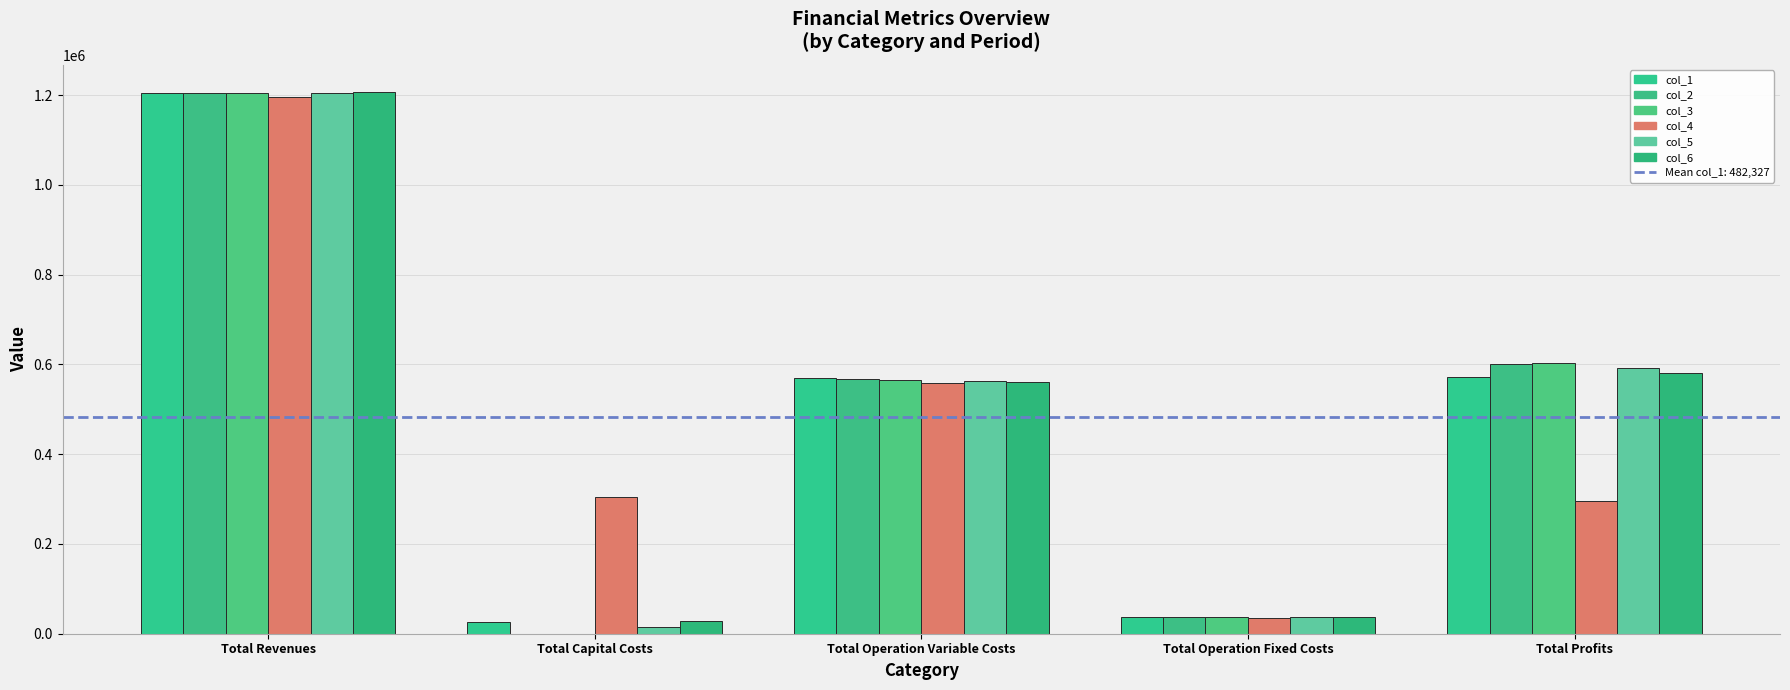

Where does the col_4 series first go above 305600?

Total Revenues